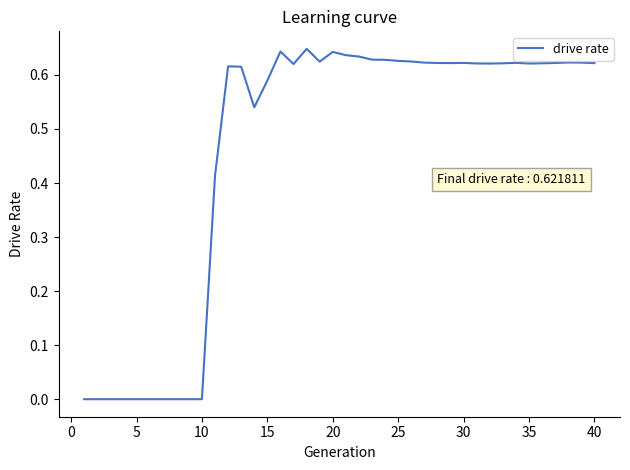

True or false: the data shows -0.4 at 5.

False